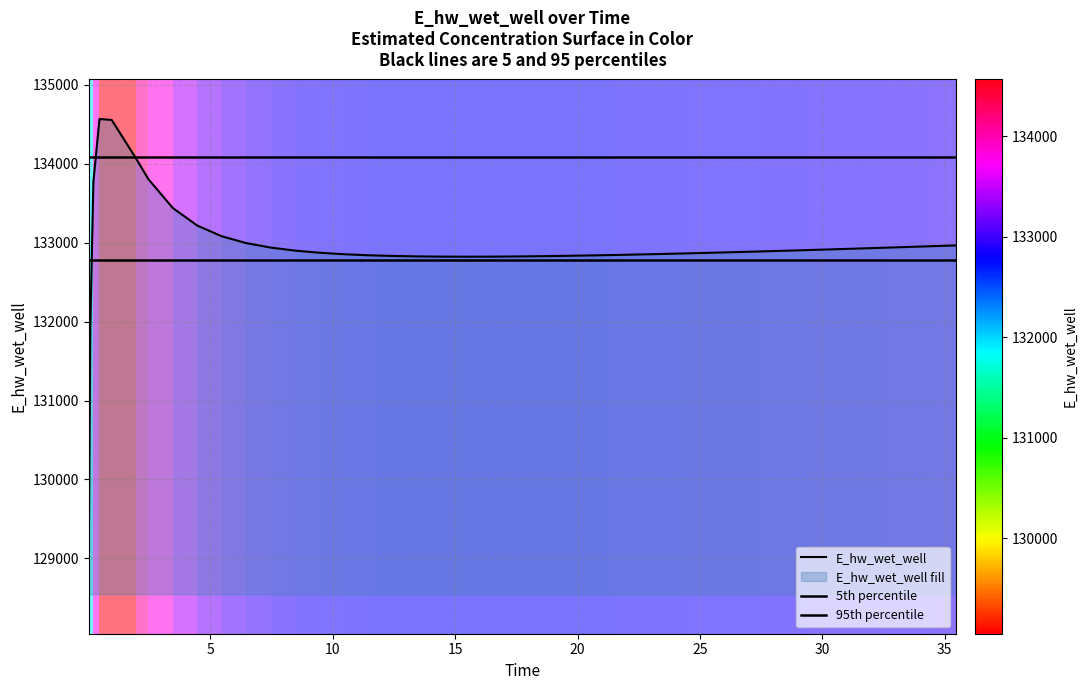

At which category does the data reach its first local valley?

15.46875